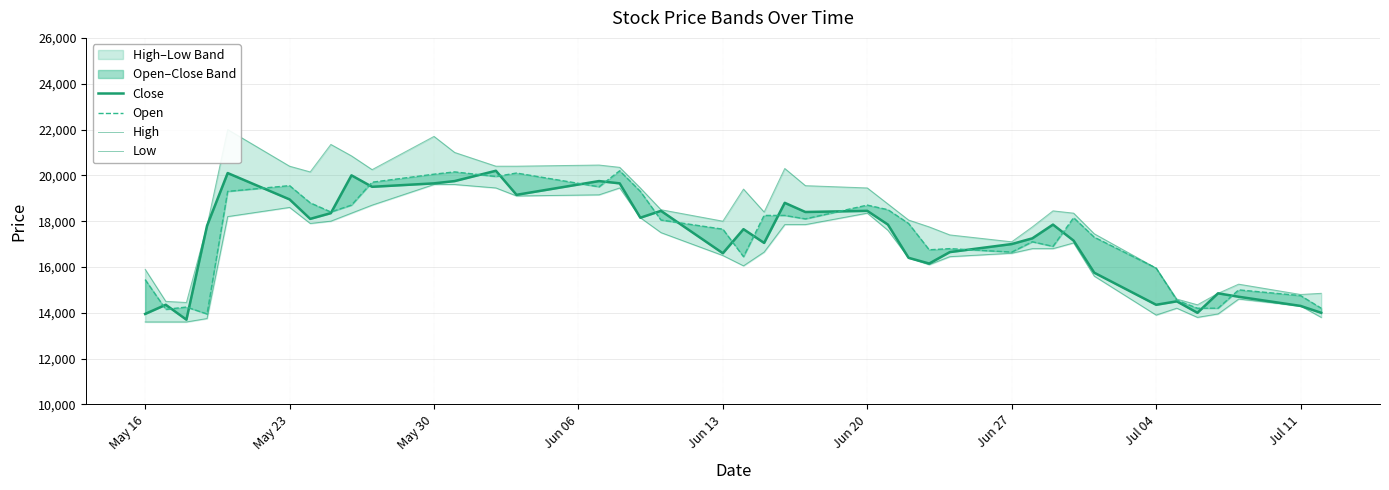

How many lines are shown in the chart?

4